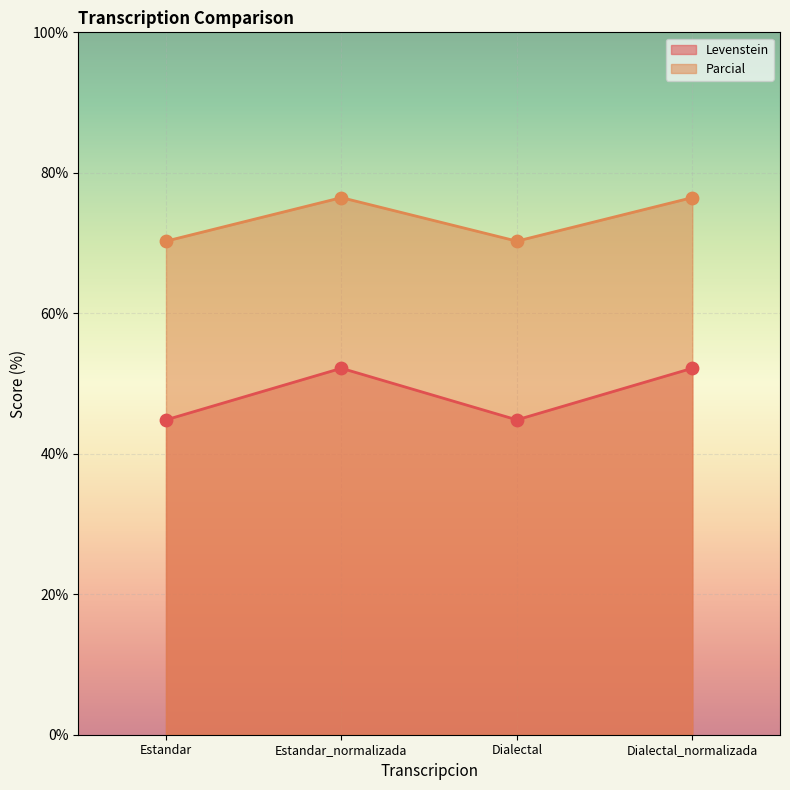

Is the value of Parcial at Estandar greater than the value of Levenstein at Dialectal_normalizada?

Yes